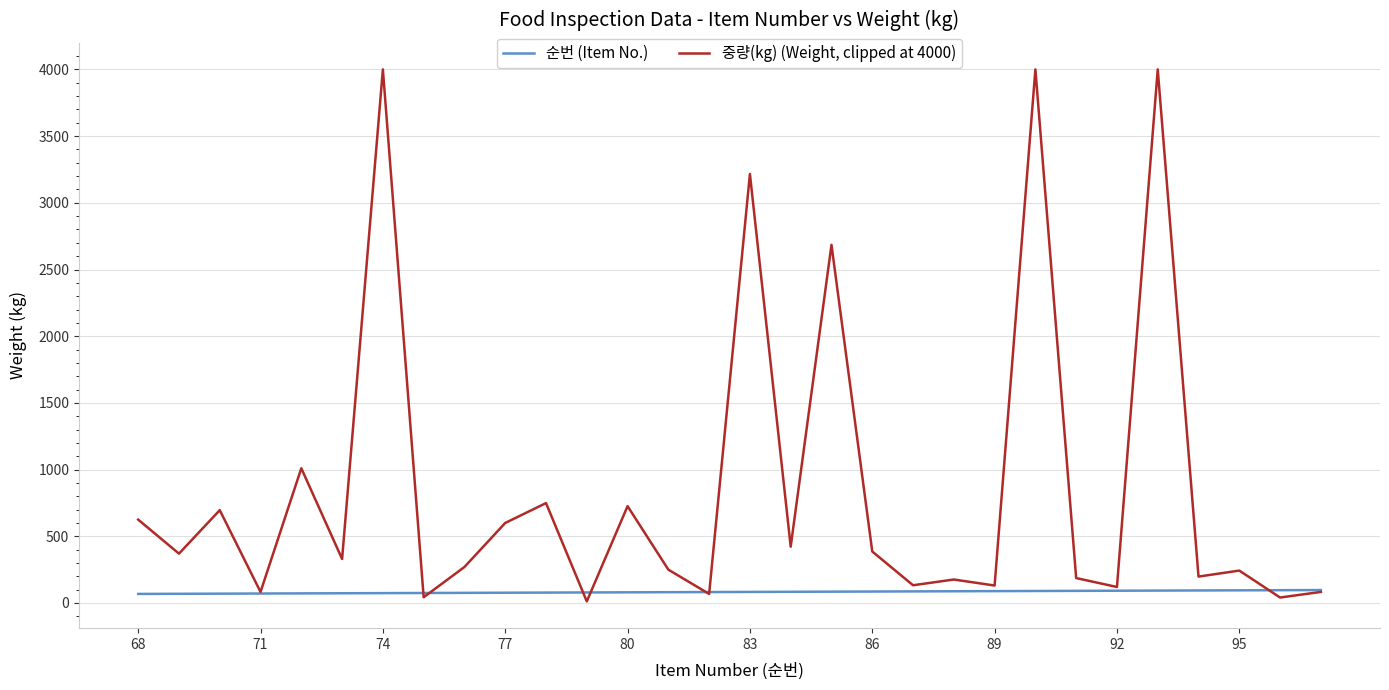

Rank the series by their maximum value, from lowest to highest.

순번 (Item No.), 중량(kg) (Weight, clipped at 4000)